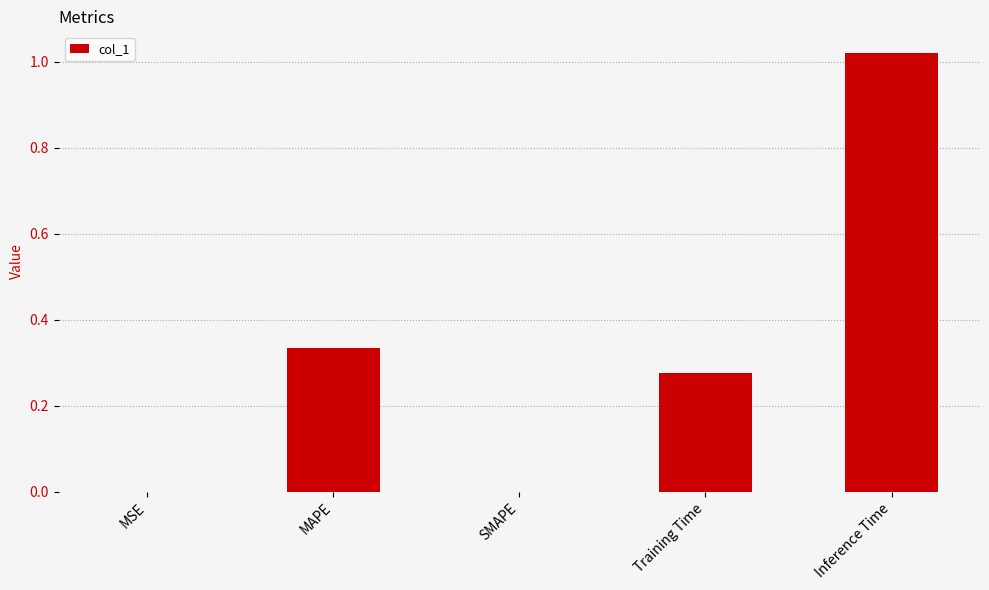

Is it true that the value at Training Time is 0.4?

False